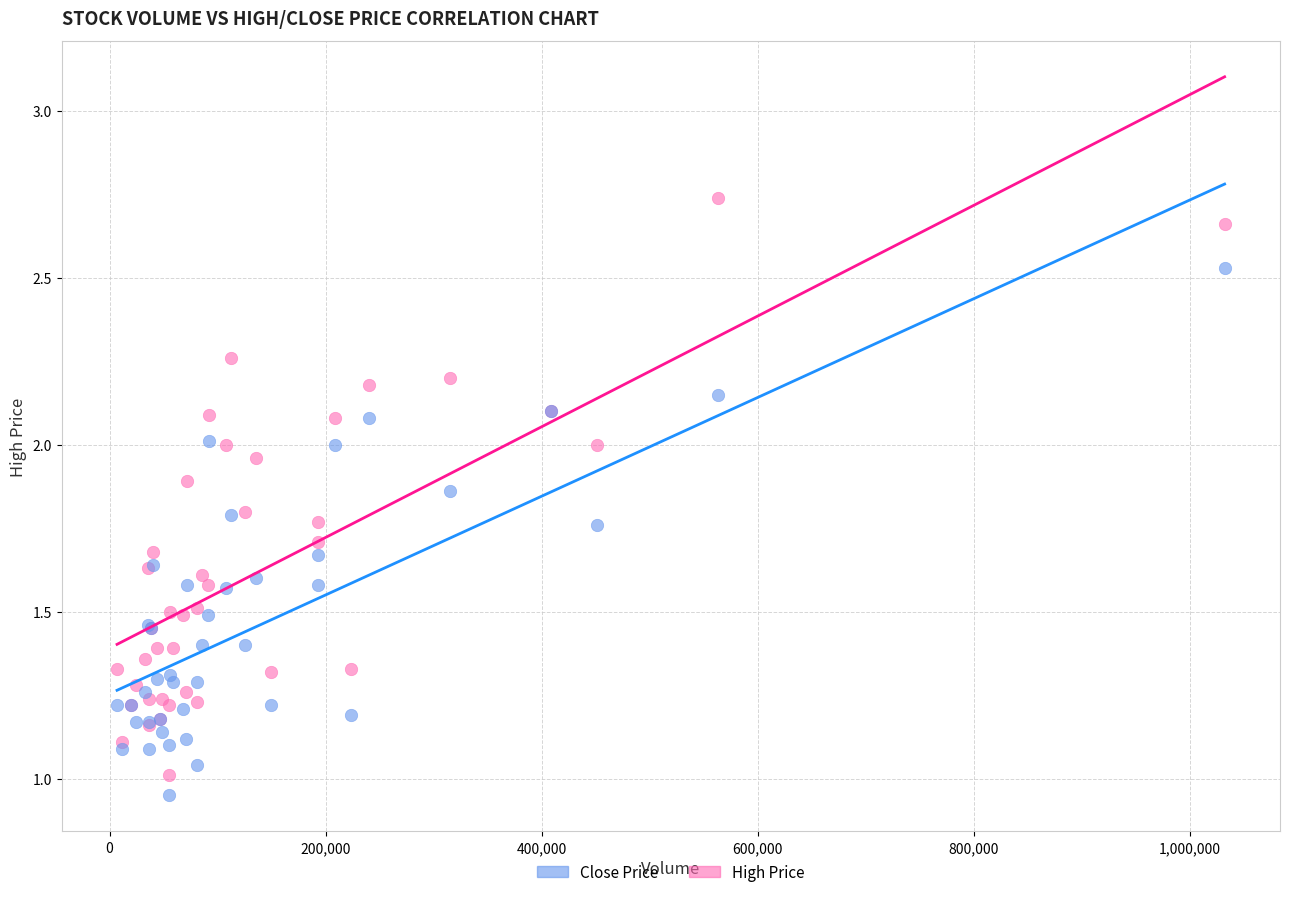

What are all the series names shown in the legend?

Close Price, High Price